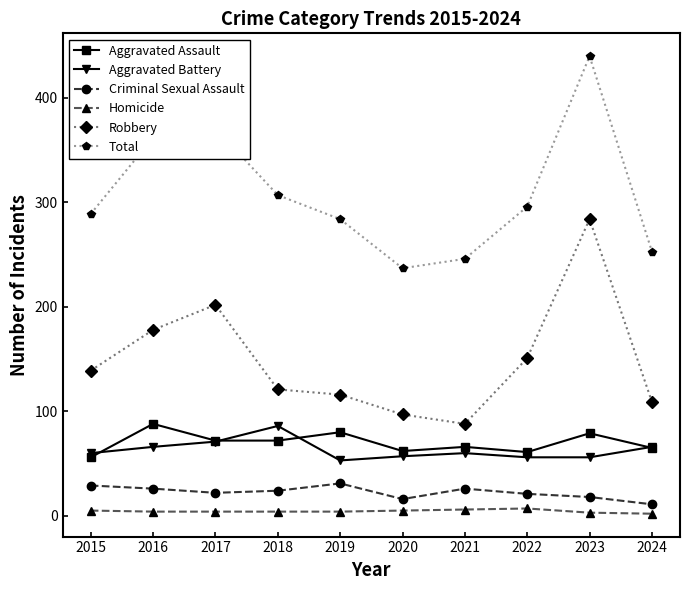

True or false: Homicide and Total cross at least once.

False